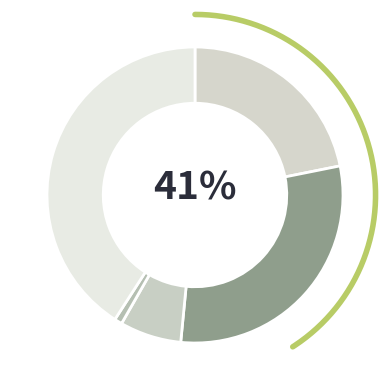

What percentage is NOT represented by Criminal Sexual Assault?

93.3%